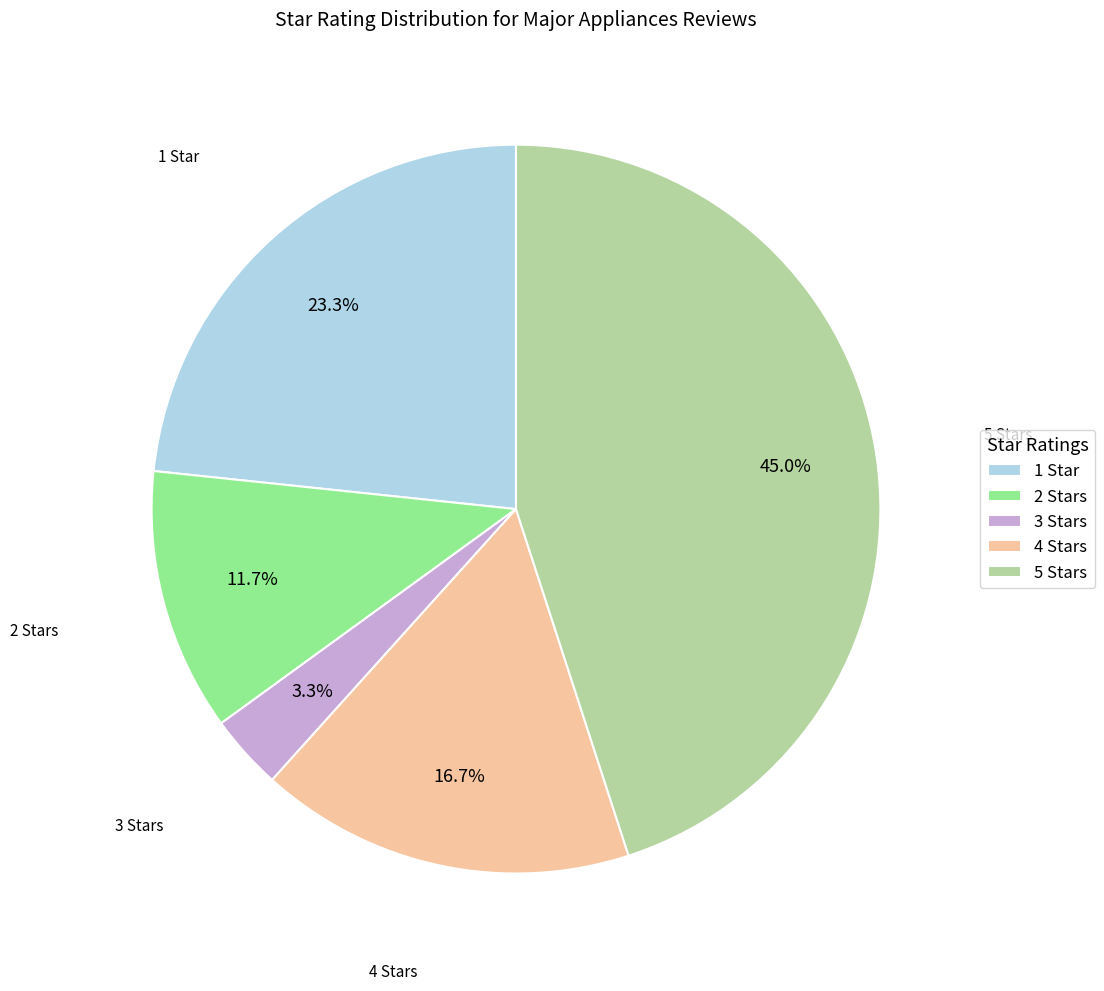

Is there any slice that represents more than half of the pie?

No